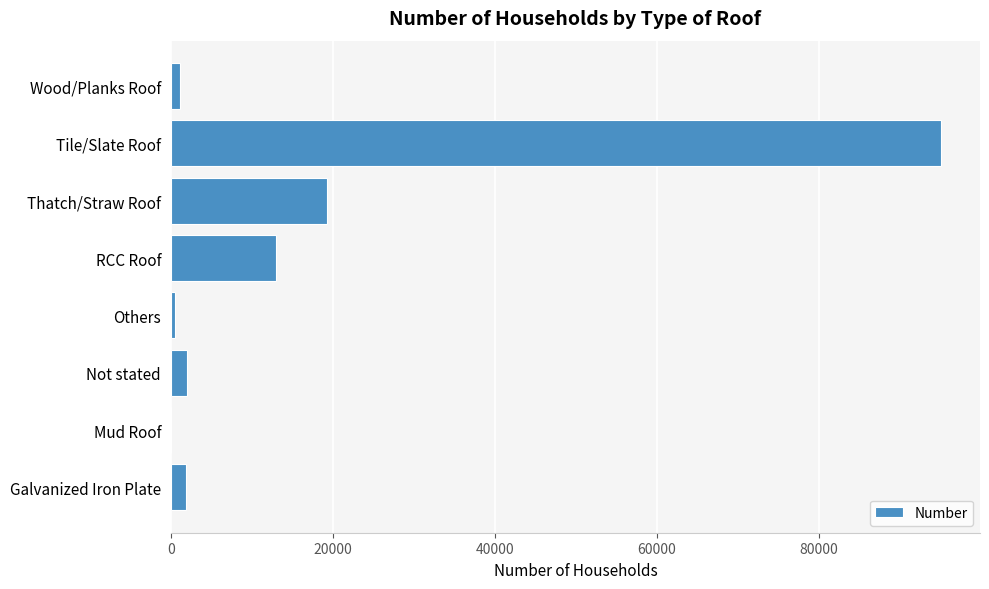

What is the sum of all values?

132803